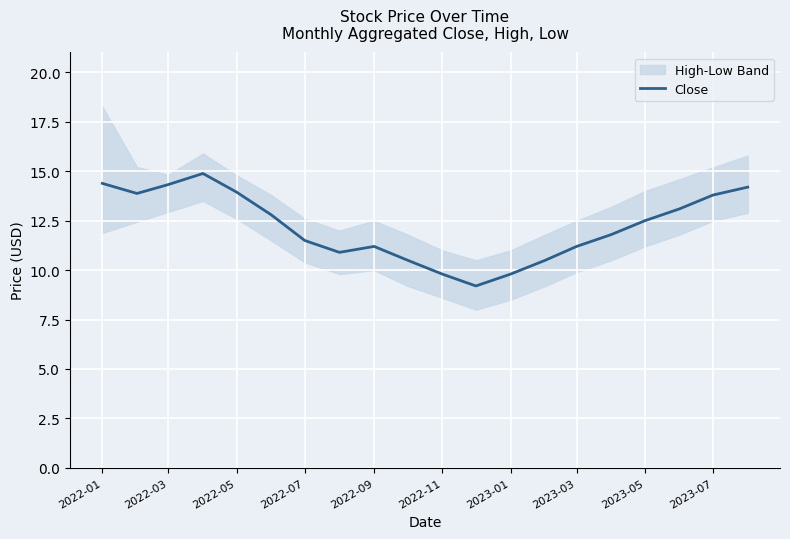

True or false: Close has a value of 14.3 at 2022-03.

True